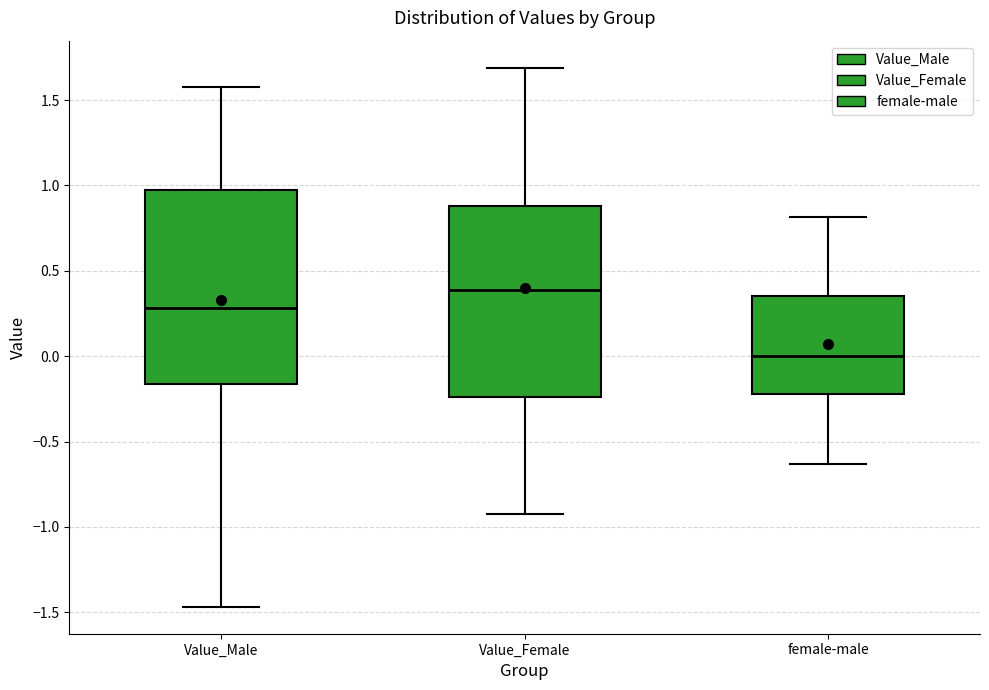

Reading left to right, read every box against the y-axis: the position of its median line, the range the box covers, and the ends of its whiskers. The values are not printed on the chart, so give them approximately, as read against the axis.

Value_Male: median 0.30, box -0.15 to 0.95, whiskers -1.45 to 1.60
Value_Female: median 0.40, box -0.25 to 0.90, whiskers -0.95 to 1.70
female-male: median 0.00, box -0.20 to 0.35, whiskers -0.65 to 0.80